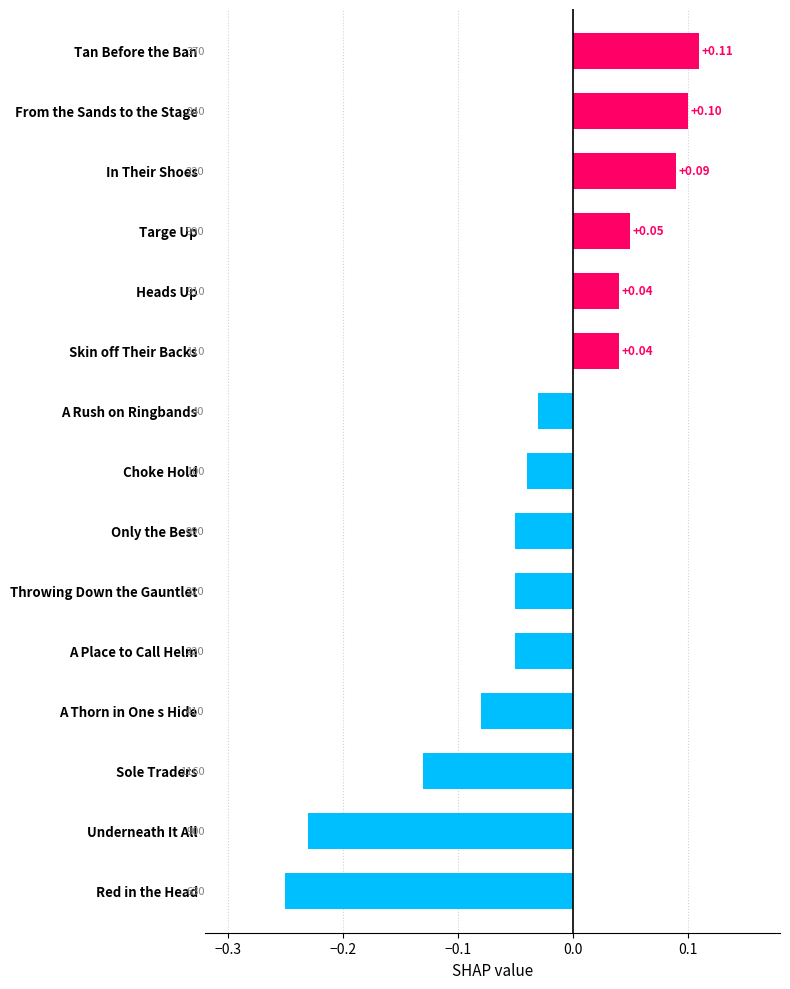

At which label is the value closest to 0?

A Rush on Ringbands